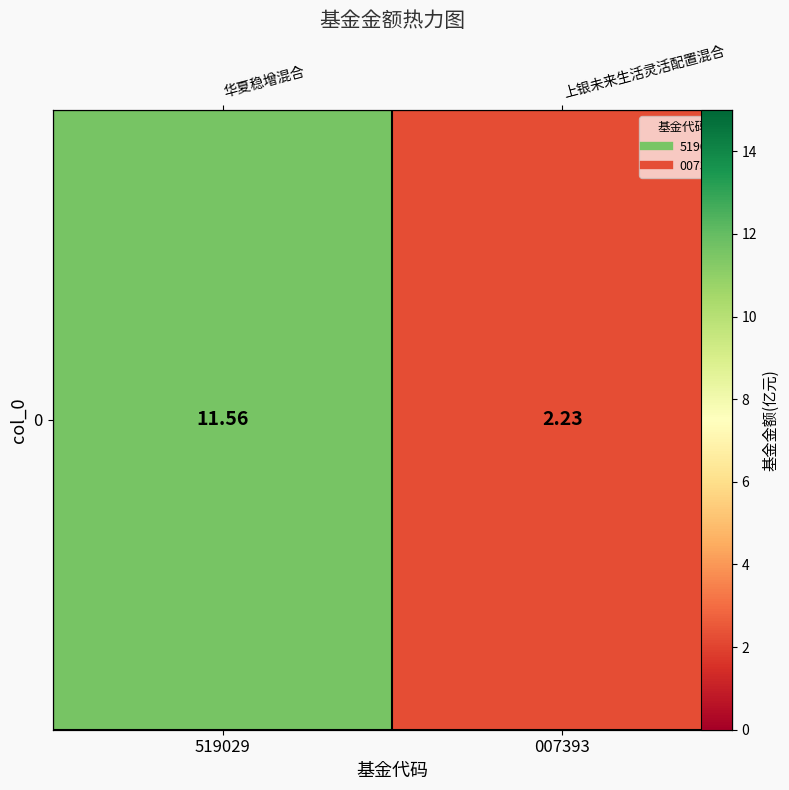

What is the ratio of the value at 007393 to the value at 519029?

0.2